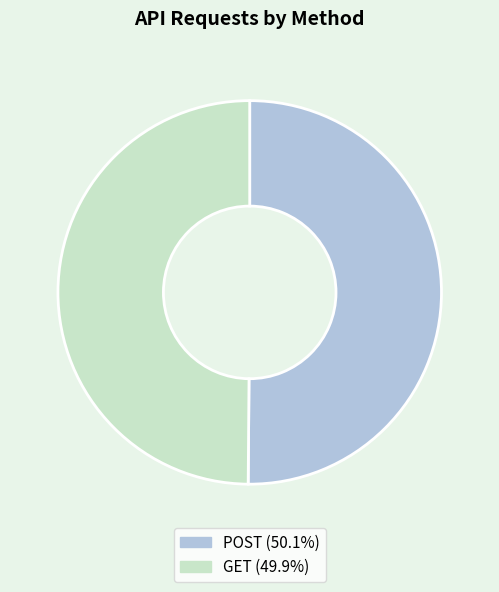

Approximately how many times larger is the value at POST compared to GET?

1.0